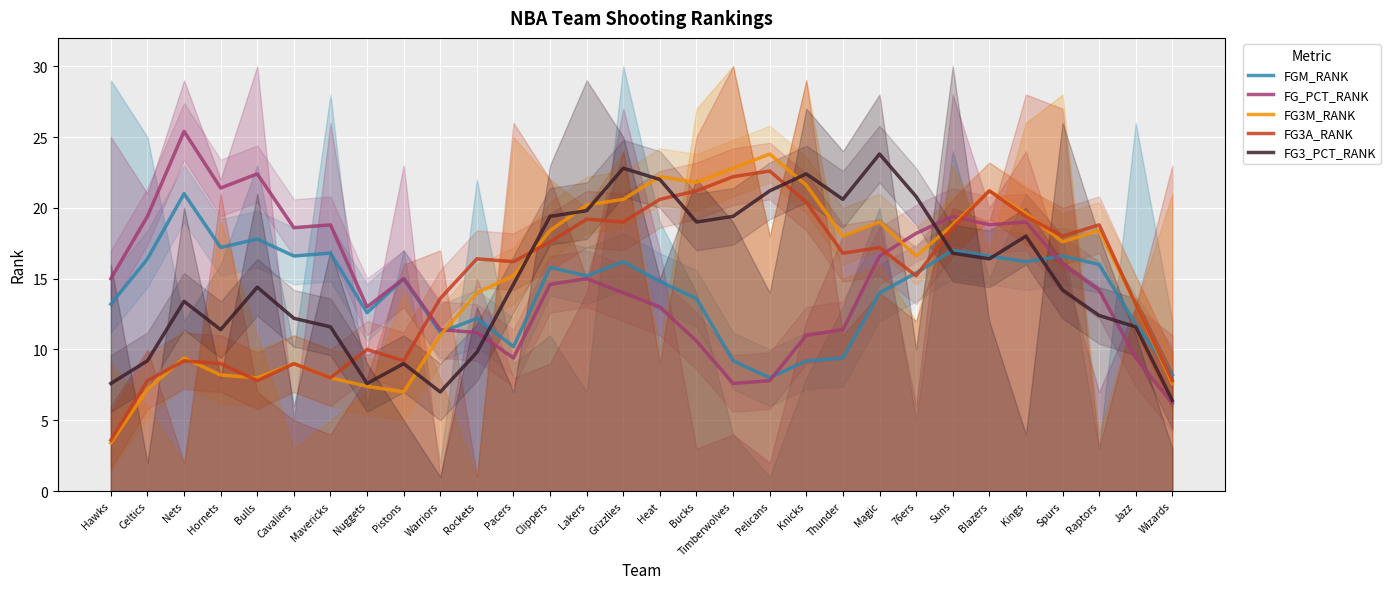

How many values in the FG3_PCT_RANK series are below 14?

13